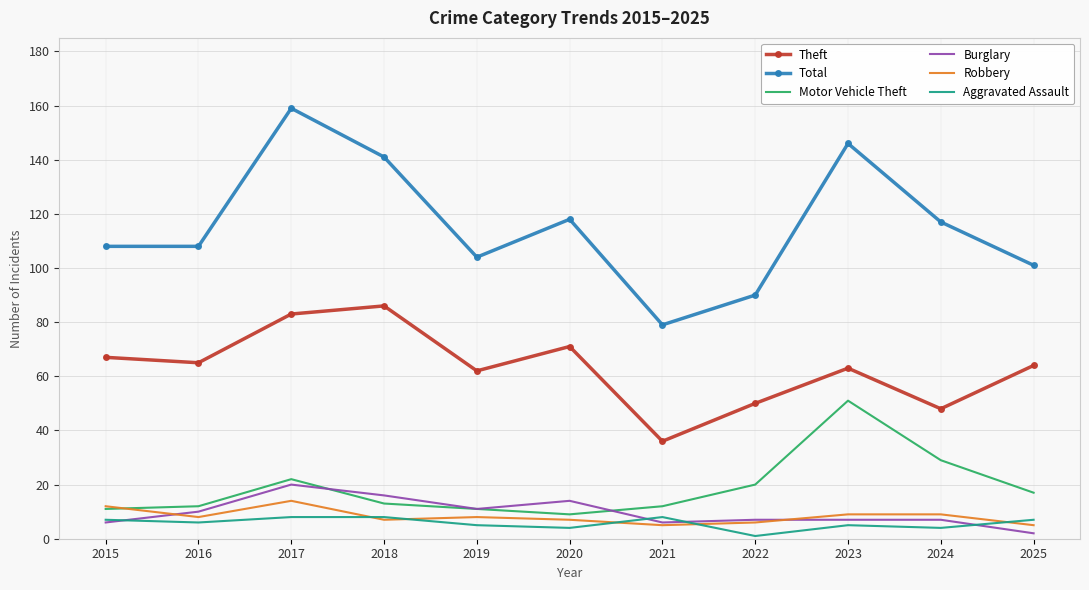

What is the difference between the second highest and minimum values in the Burglary series?

14